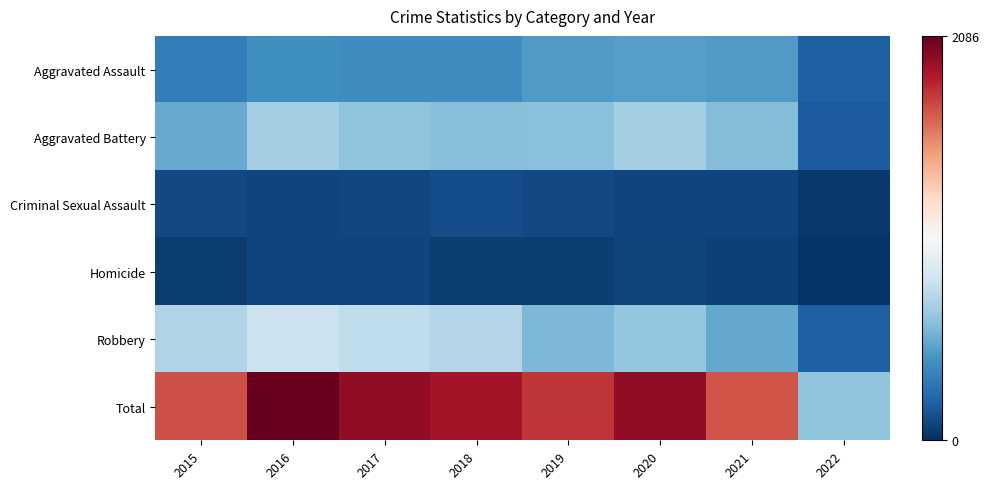

Reading left to right, extract all data points from this chart.

Aggravated Assault: 2015=323	2016=402	2017=396	2018=392	2019=452	2020=468	2021=452	2022=194
Aggravated Battery: 2015=515	2016=691	2017=623	2018=600	2019=608	2020=691	2021=587	2022=172
Criminal Sexual Assault: 2015=105	2016=87	2017=90	2018=122	2019=102	2020=88	2021=84	2022=40
Homicide: 2015=50	2016=87	2017=82	2018=56	2019=53	2020=81	2021=69	2022=19
Robbery: 2015=726	2016=819	2017=780	2018=741	2019=577	2020=639	2021=506	2022=195
Total: 2015=1719	2016=2086	2017=1971	2018=1911	2019=1792	2020=1967	2021=1698	2022=620